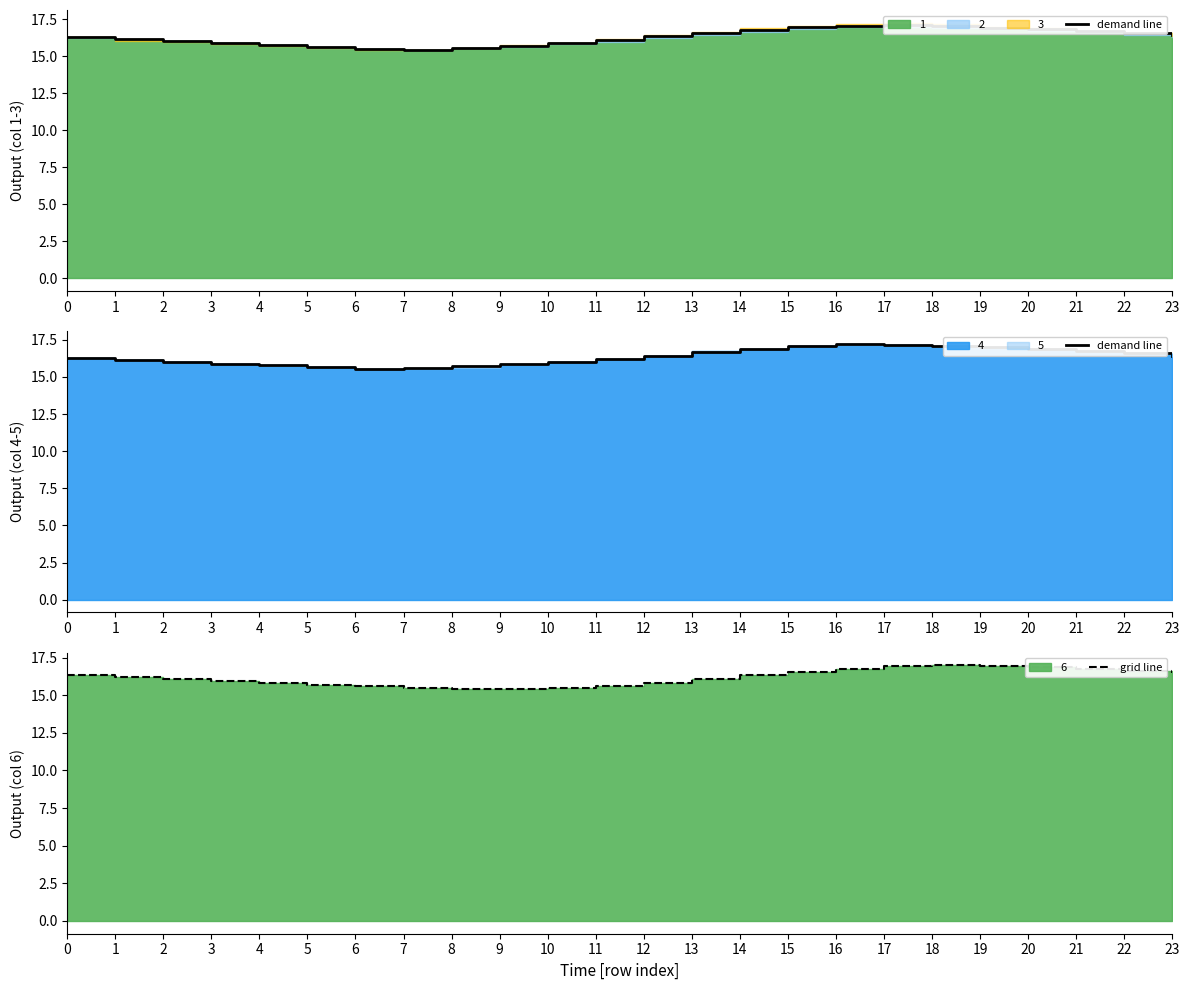

At how many categories does at least one series exceed 16?

17